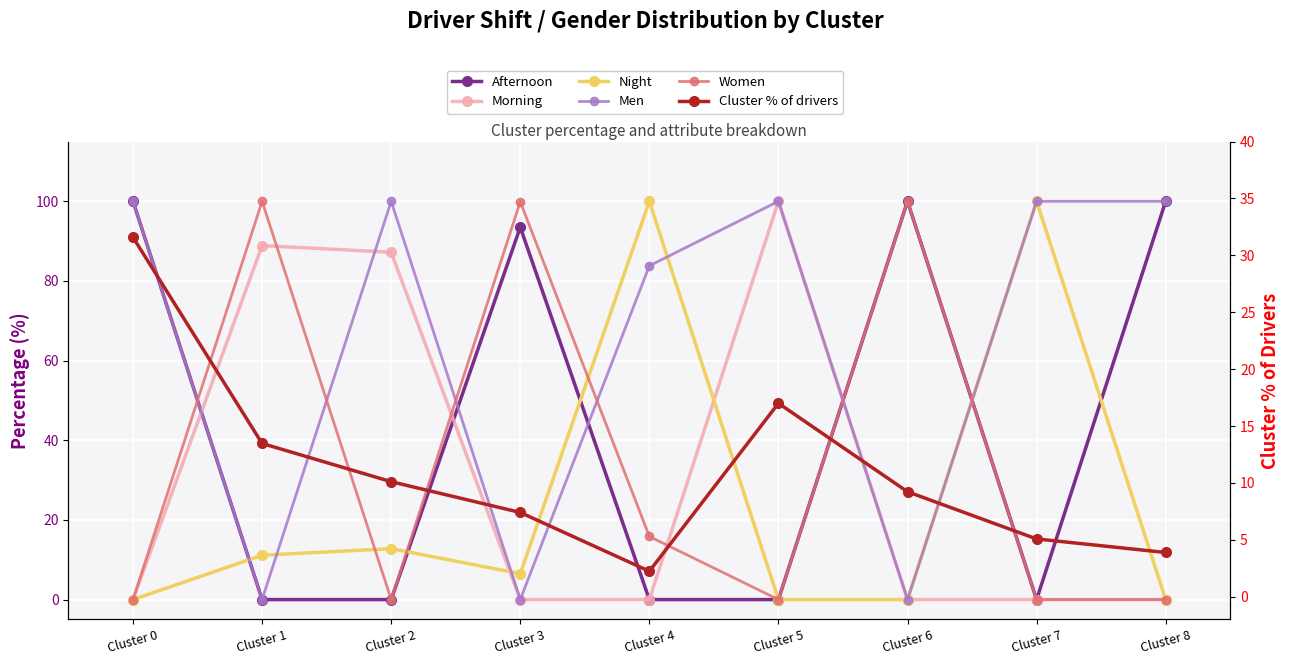

True or false: Women has more than 2 points higher than both neighbors.

True